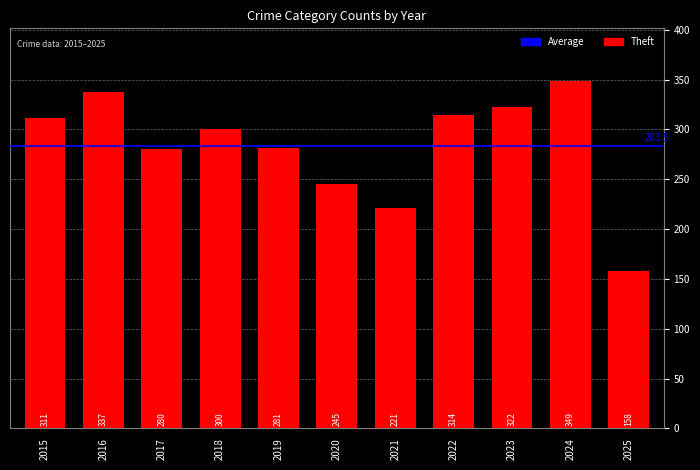

How many categories are shown in the chart?

11